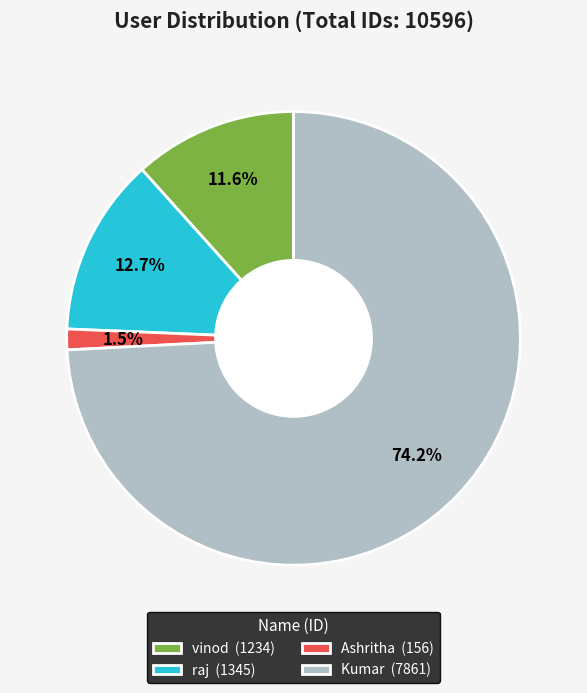

Between Kumar (7861) and vinod (1234), which is larger?

Kumar (7861)